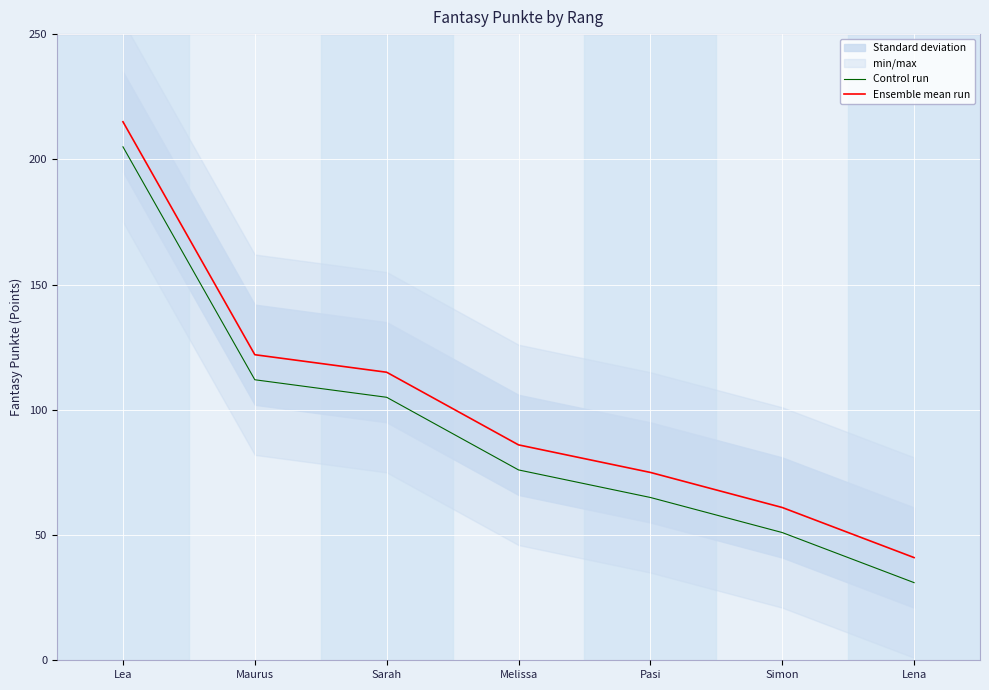

What is the label of the 5th point from the right?

Sarah